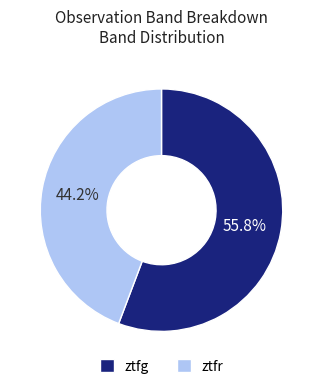

Which slice is the largest?

ztfg